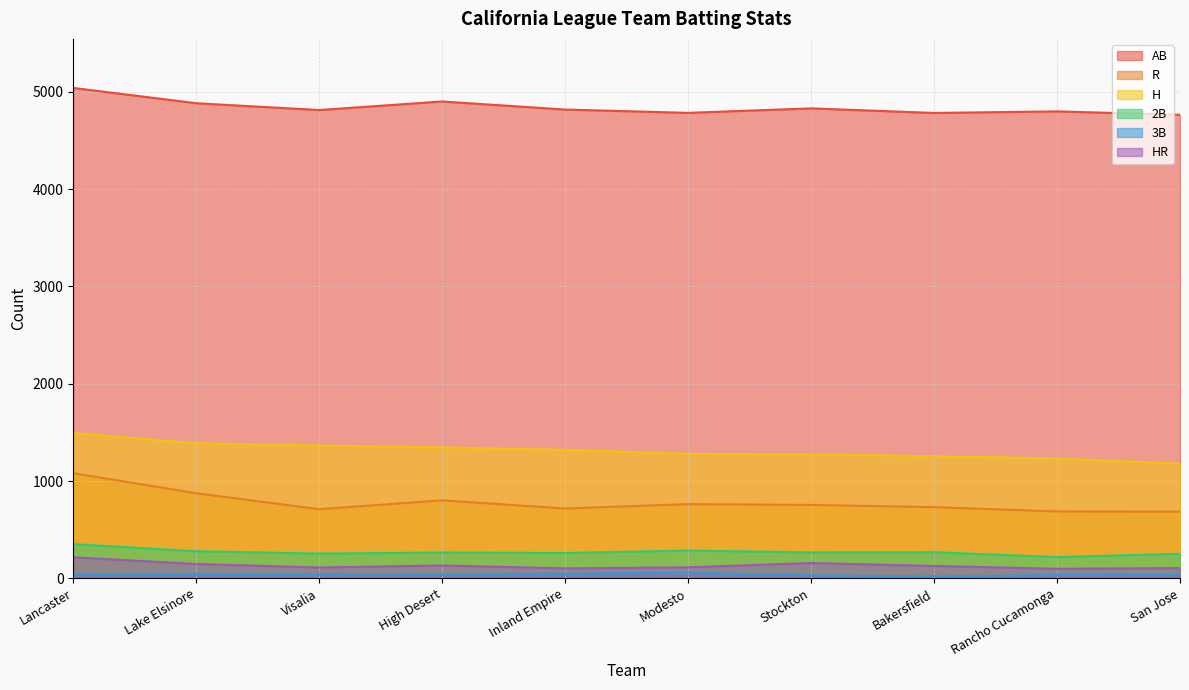

Which series changed the most between High Desert and Inland Empire?

R